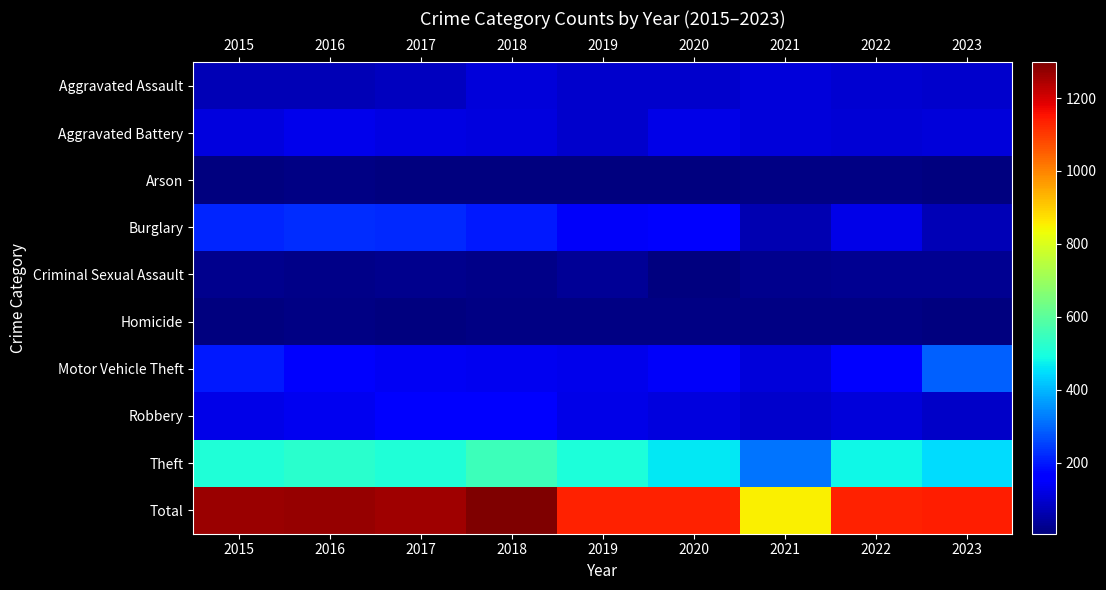

At which category is the sum across all series the highest?

2018